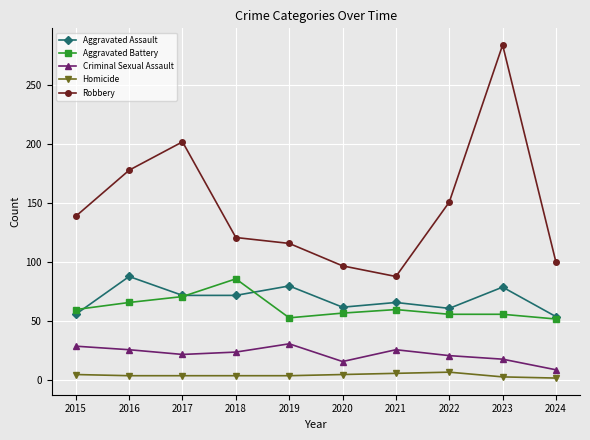

The Homicide series shows 7 at 2022. True or false?

True